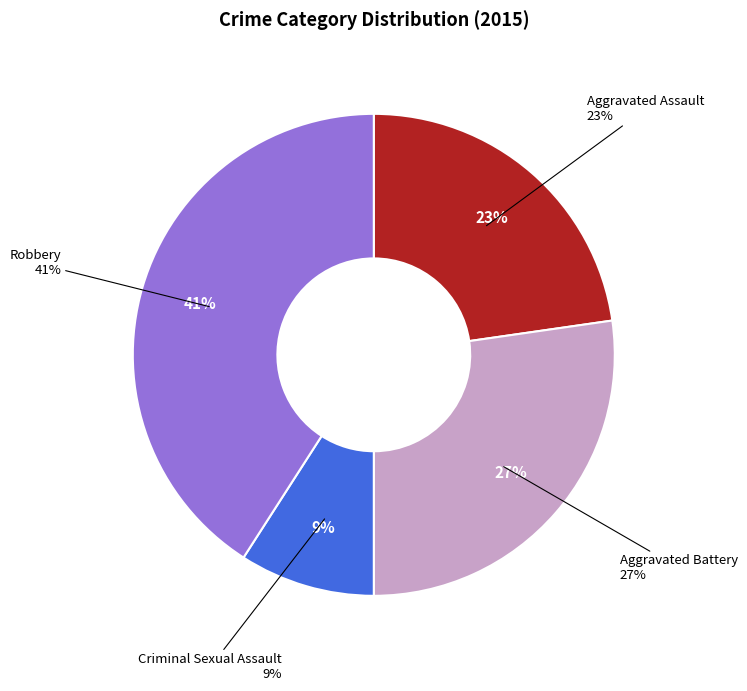

Does any single category account for the majority?

No